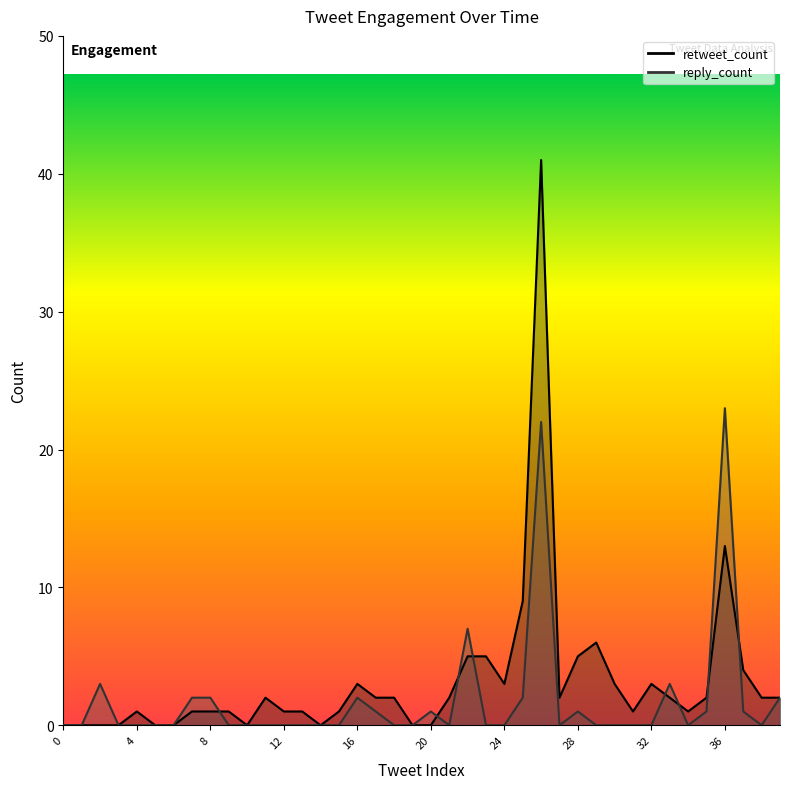

The reply_count series shows 2 at 25. True or false?

True